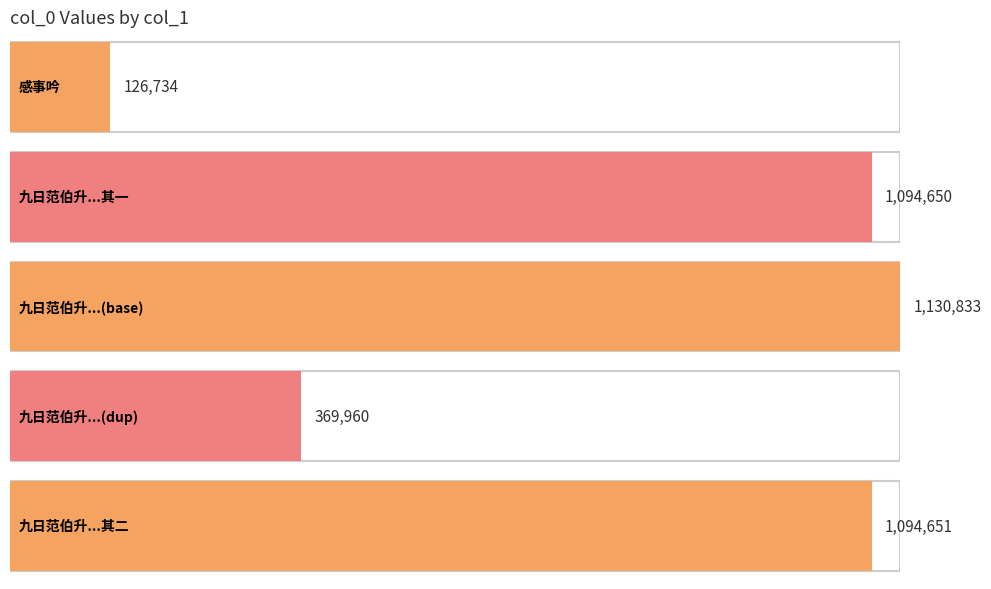

The chart shows a value of 84907 at 感事吟·理顺面前皆道路. True or false?

False